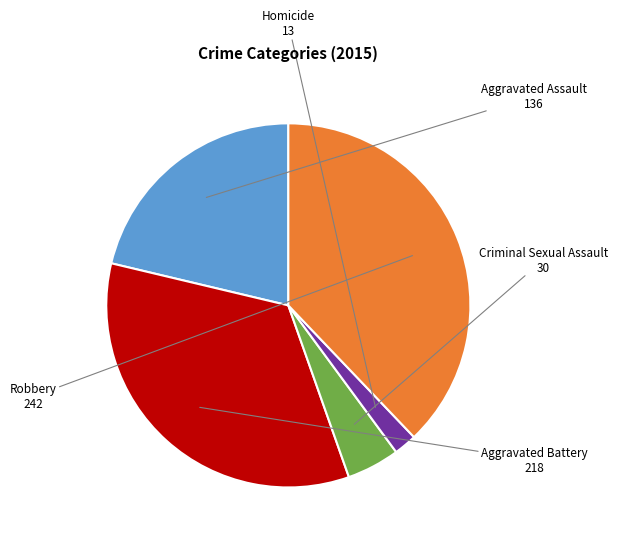

Approximately how many times larger is the value at Aggravated Assault compared to Aggravated Battery?

0.6